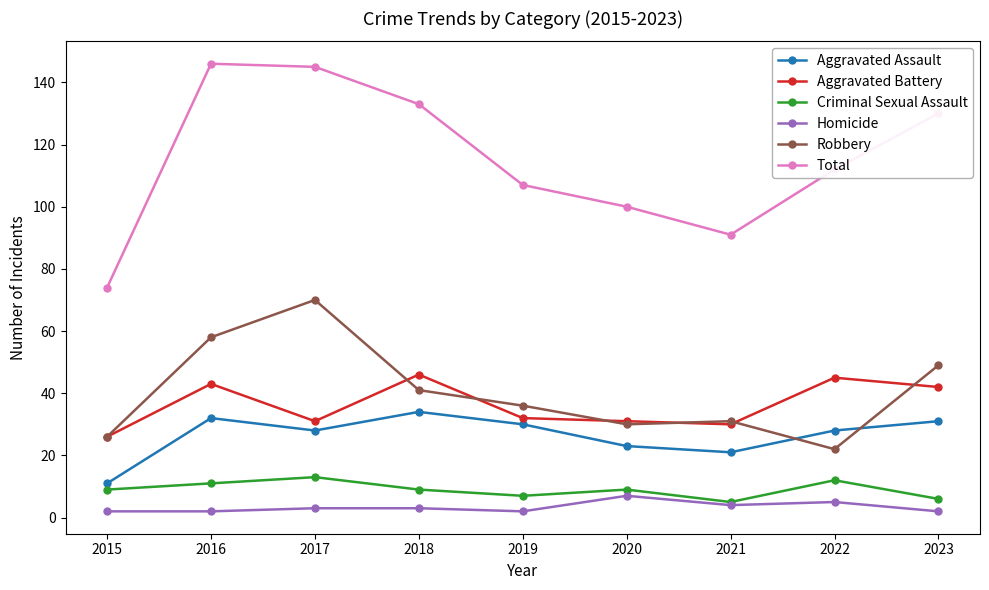

What is the highest value of the Robbery series?

70